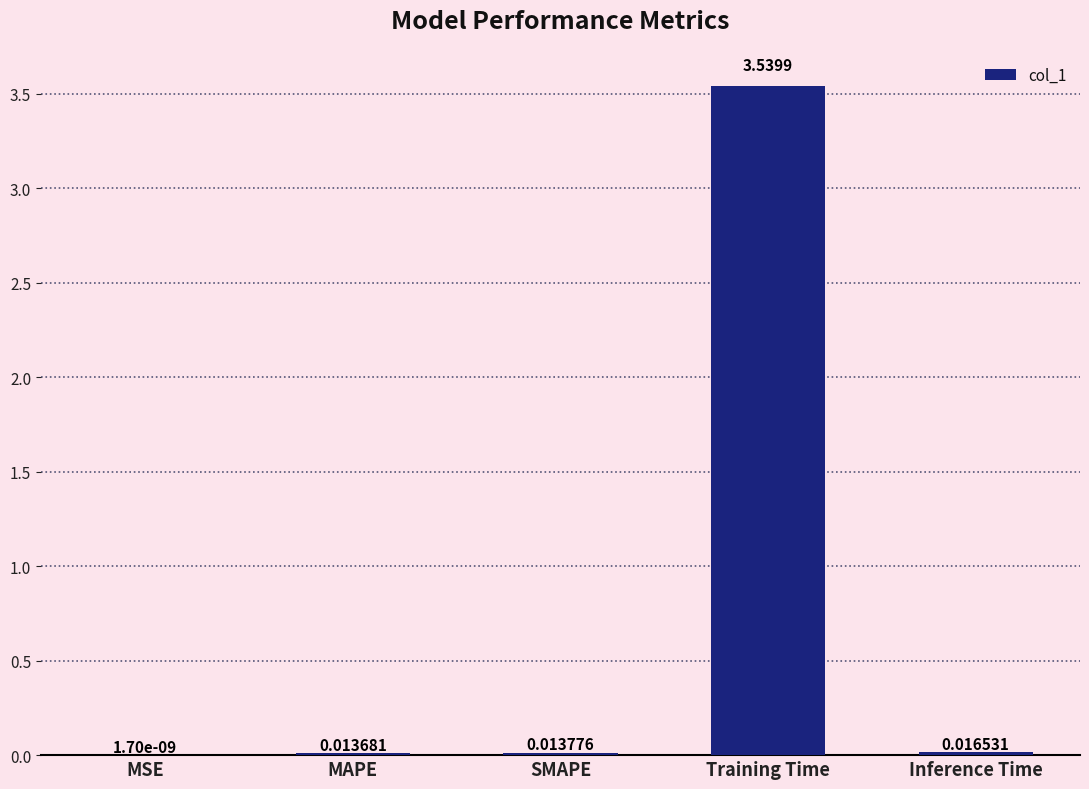

Are the bars grouped side by side (vs. stacked)?

No